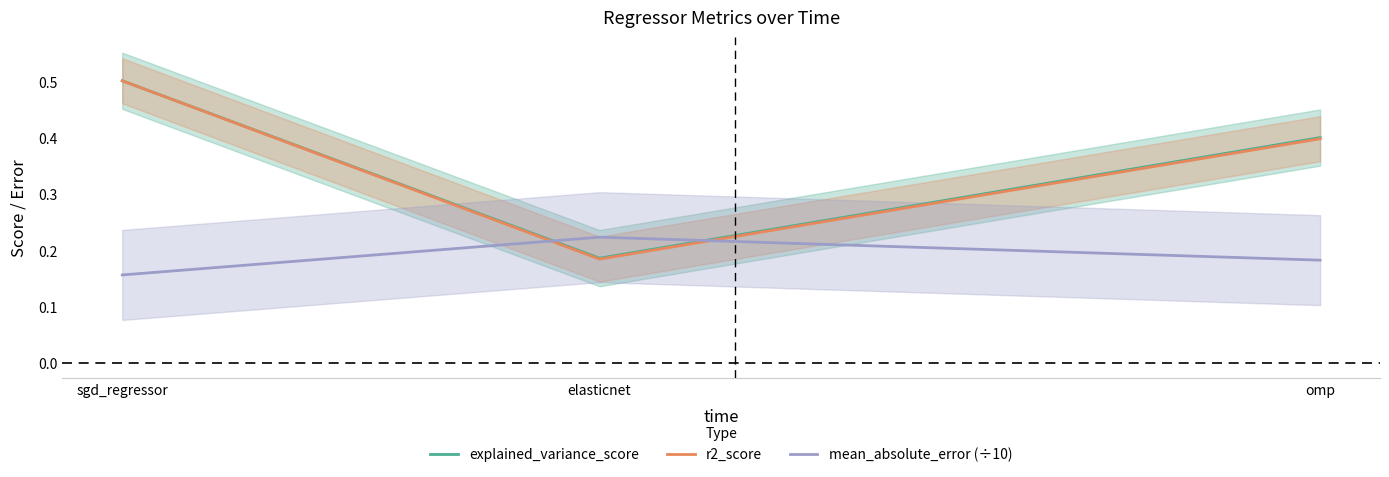

What is the spread (max minus min) of values at sgd_regressor?

0.3